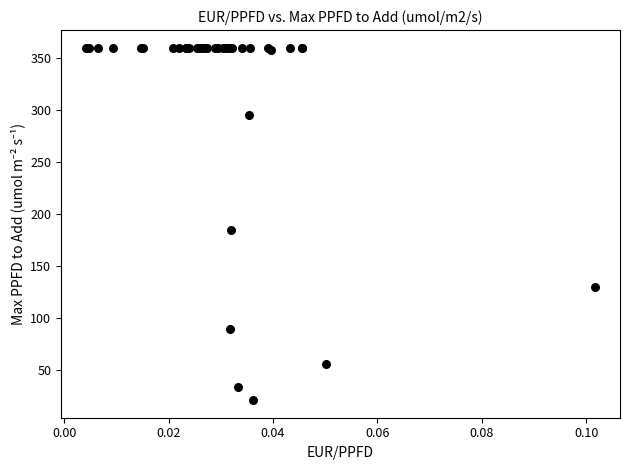

What Y value in the scatter plot is closest to 190?

185.1